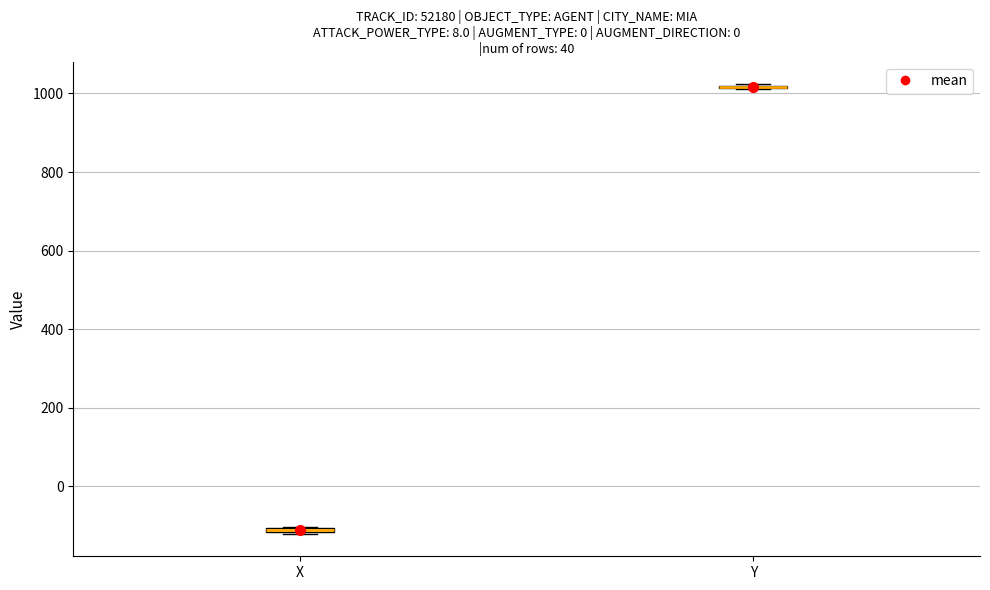

Where is the lower edge of the box for X on the y-axis? The values are not printed on the chart, so give them approximately, as read against the axis.

-120